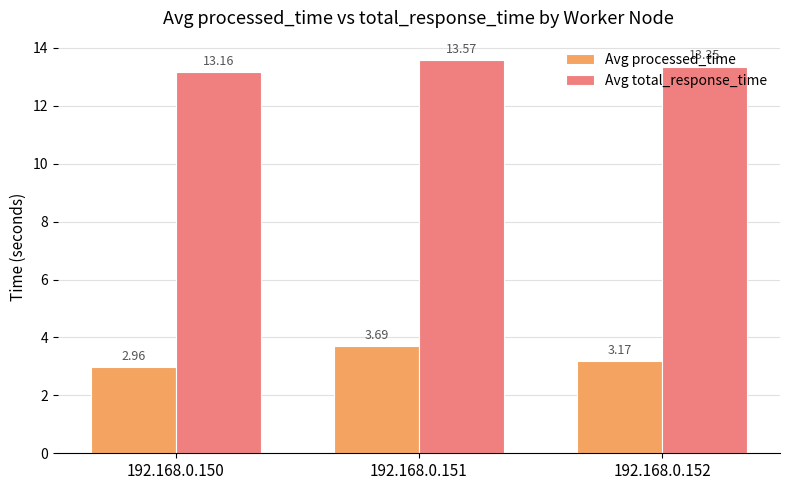

What is the value of the Avg total_response_time bar at the 2nd from the left?

13.6